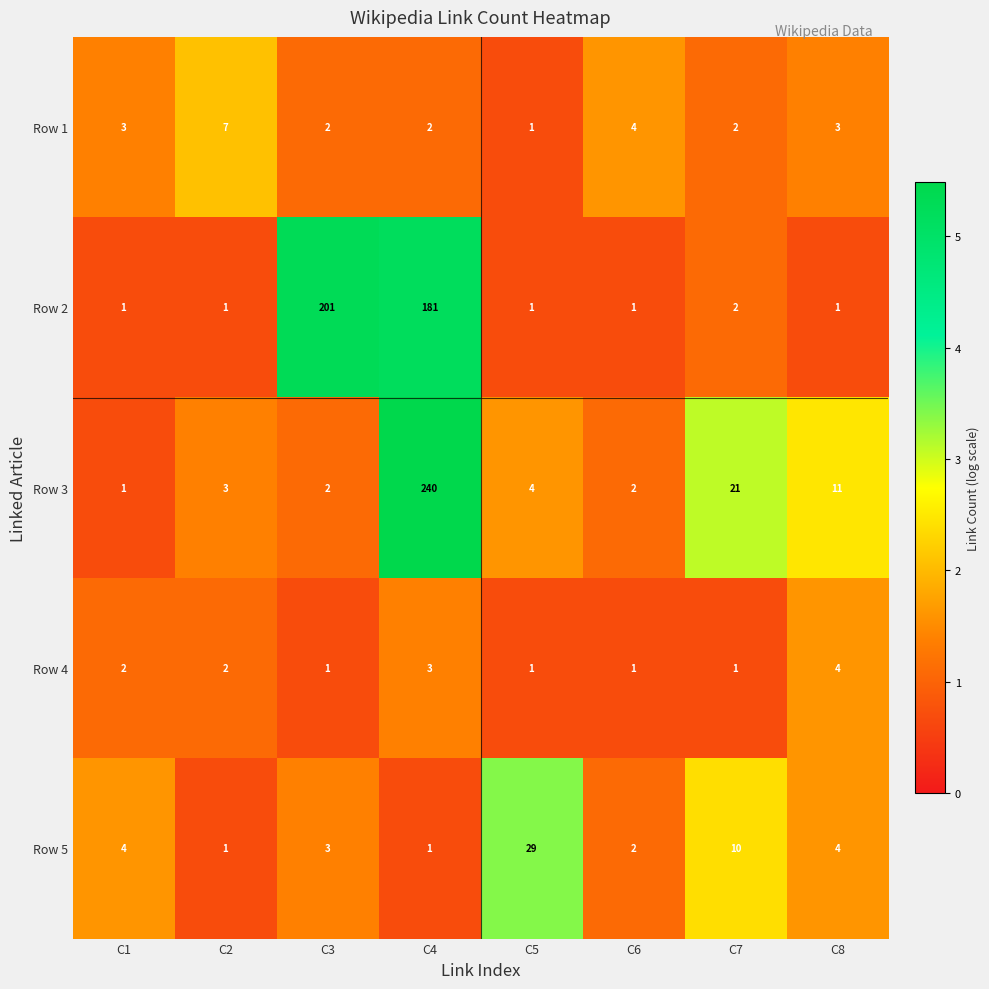

What is the highest value of the Row 5 series?

29